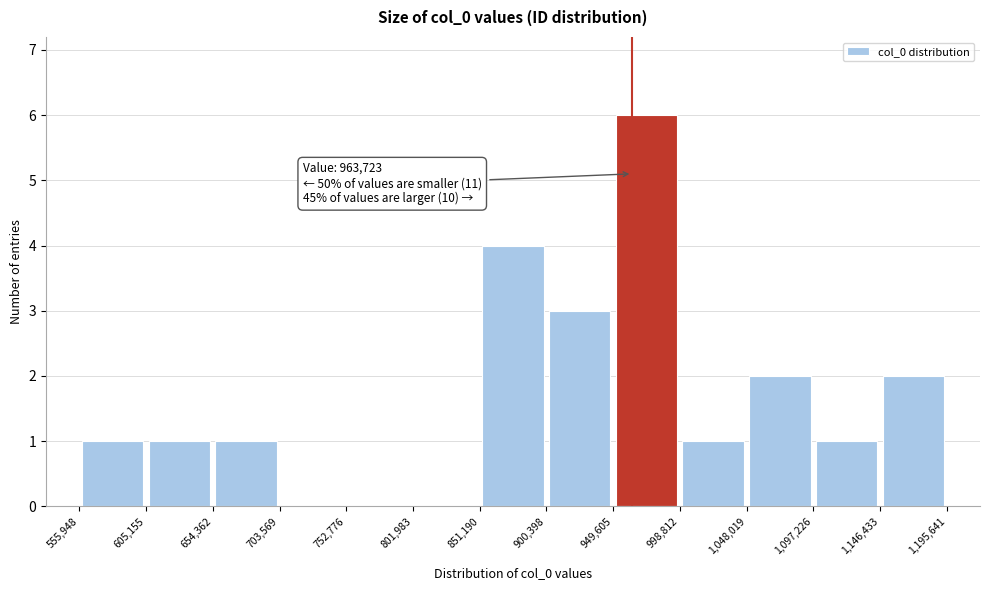

Which range on the x-axis has the tallest bar?

949,605 to 998,812